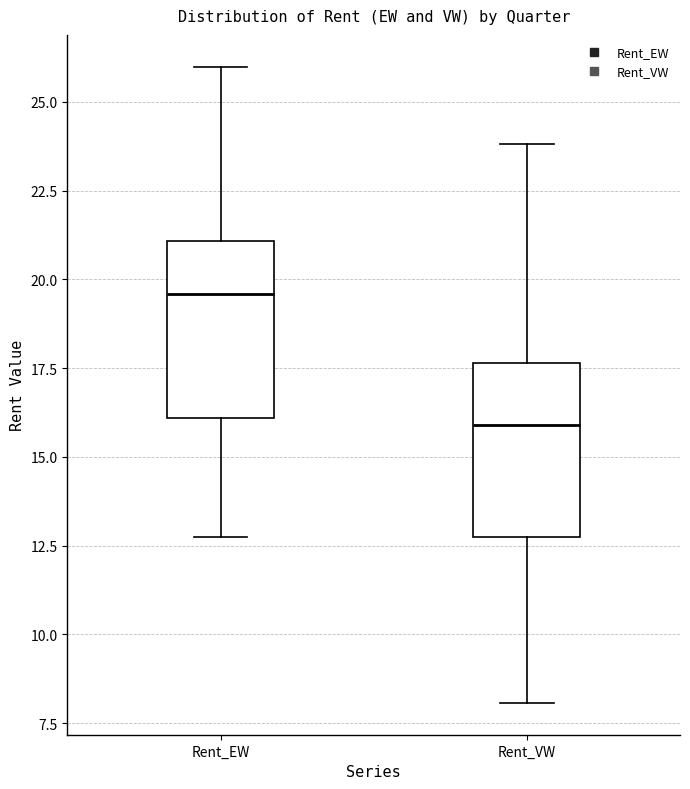

Reading left to right, read every box against the y-axis: the position of its median line, the range the box covers, and the ends of its whiskers. The values are not printed on the chart, so give them approximately, as read against the axis.

Rent_EW: median 19.5, box 16.0 to 21.0, whiskers 12.5 to 26.0
Rent_VW: median 16.0, box 12.5 to 17.5, whiskers 8.0 to 24.0